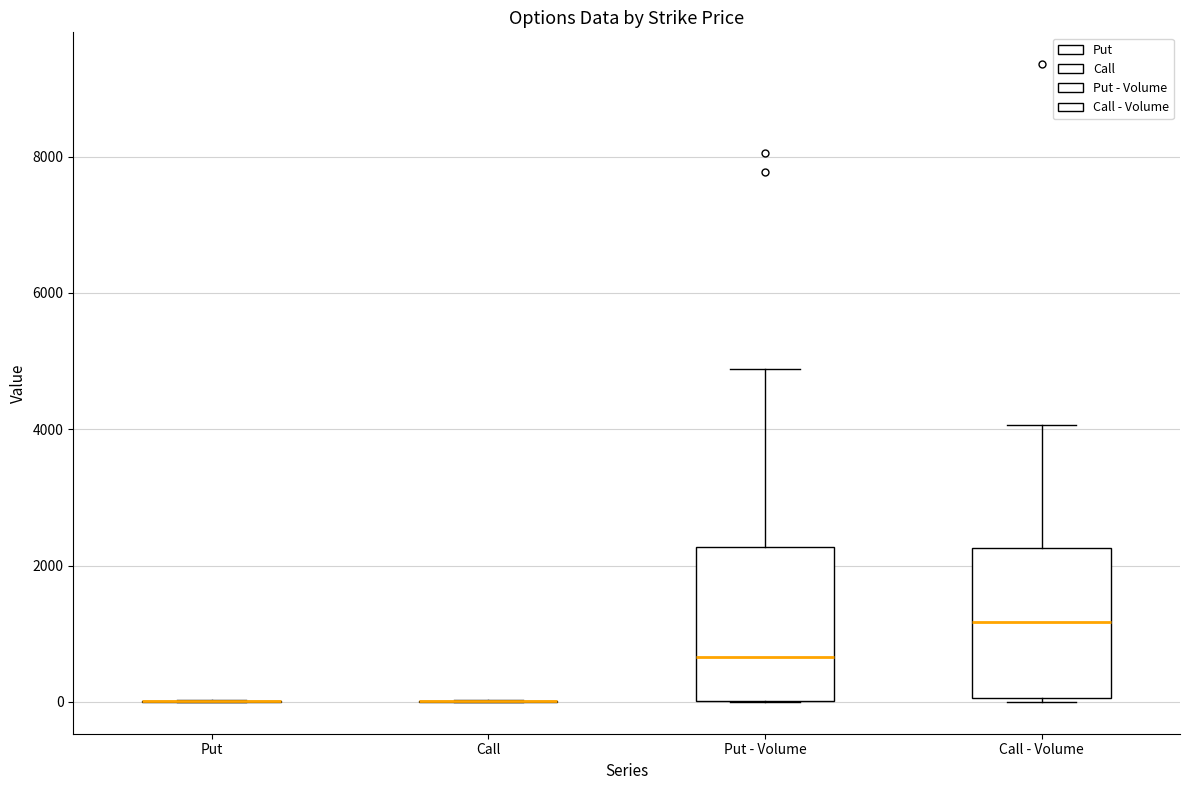

Where does the upper whisker of the box for Put - Volume end on the y-axis? The values are not printed on the chart, so give them approximately, as read against the axis.

4800